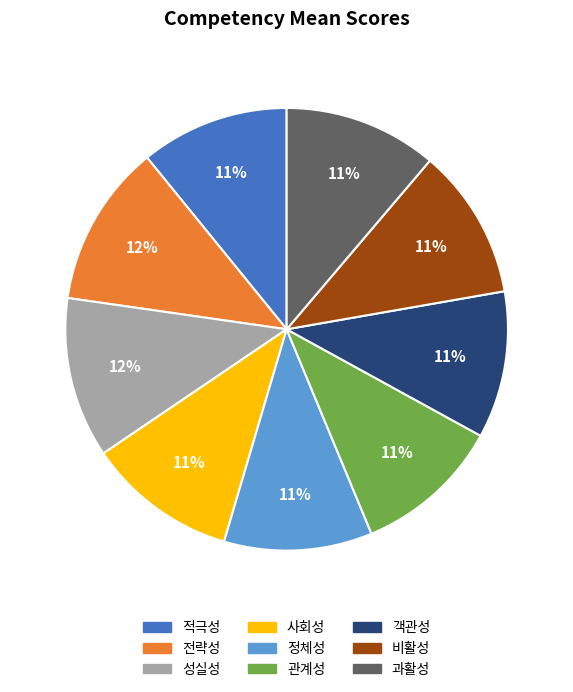

What percentage is the 비활성 slice, to the nearest percent?

11%